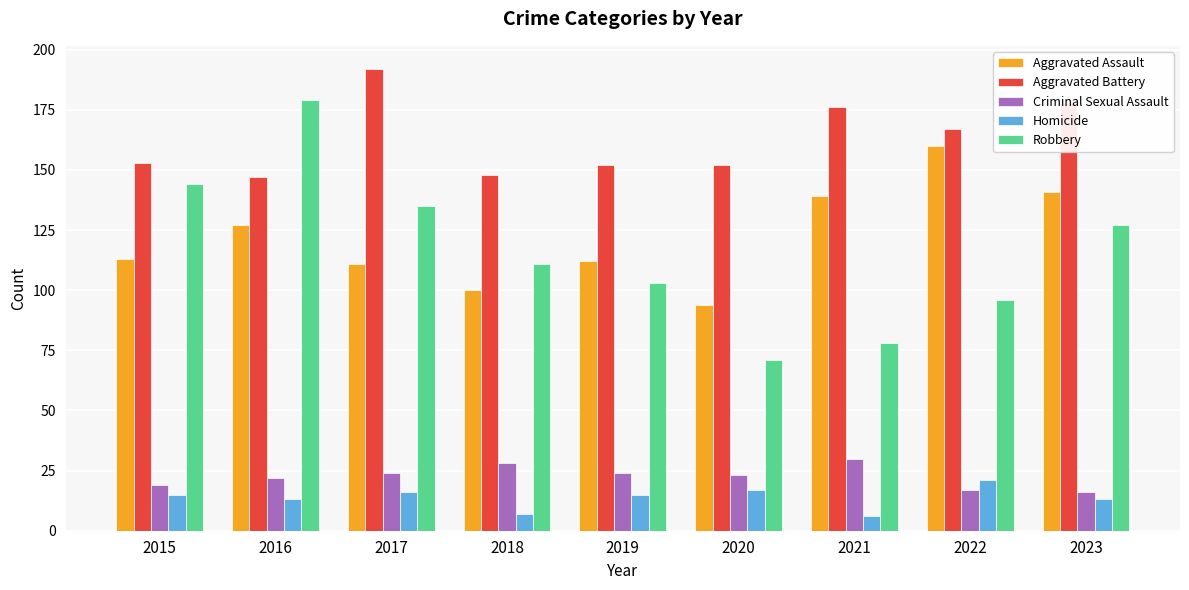

List the series in order of their peak value, lowest first.

Homicide, Criminal Sexual Assault, Aggravated Assault, Robbery, Aggravated Battery